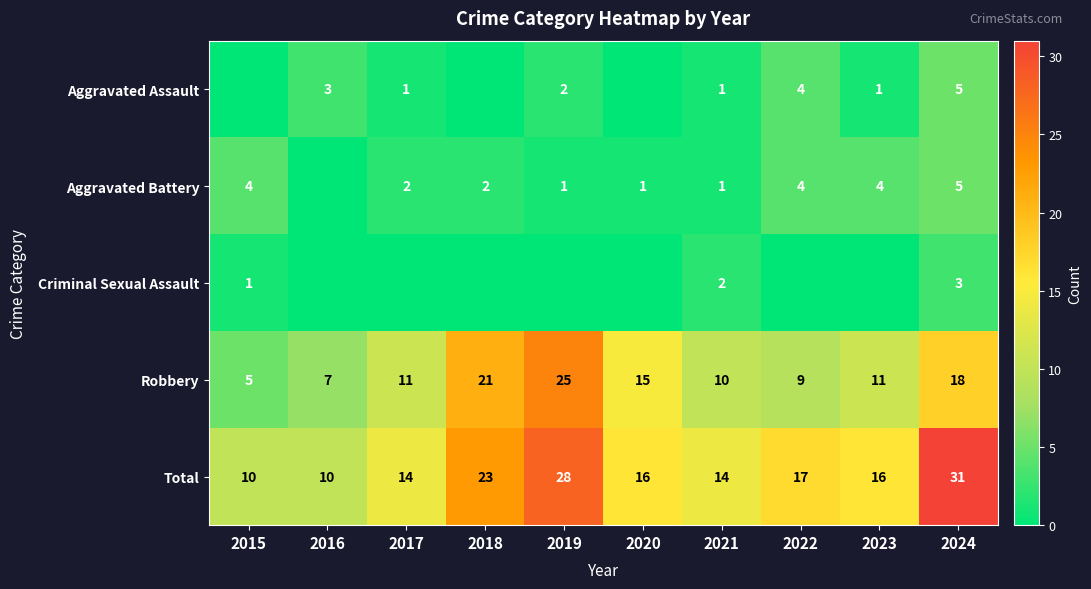

Is the value of Aggravated Battery at 2021 greater than the value of Robbery at 2024?

No